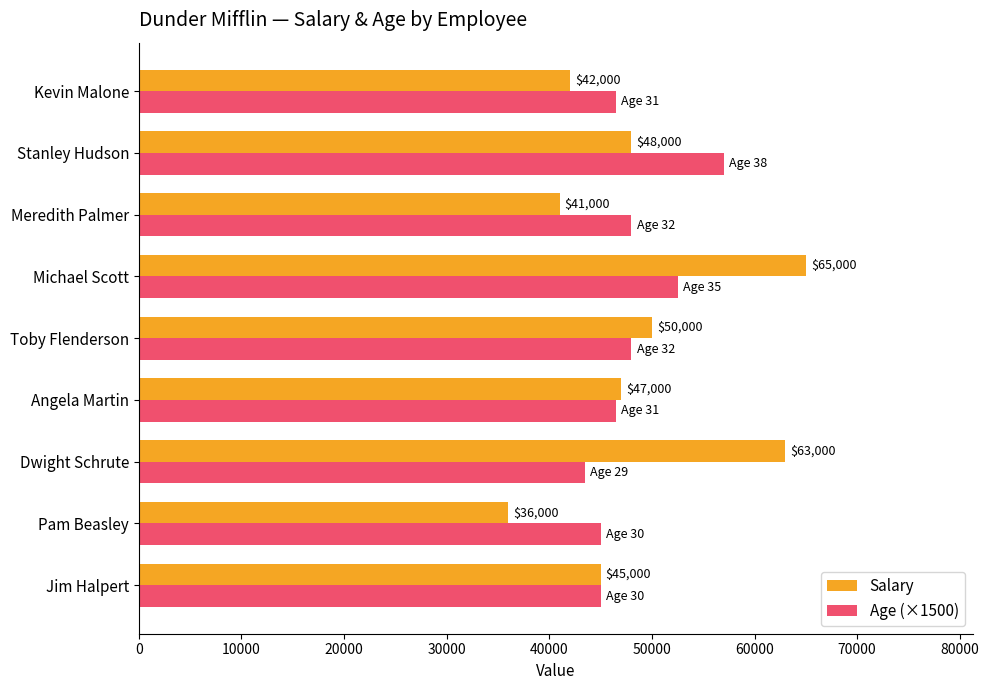

What is the greatest value displayed?

65000